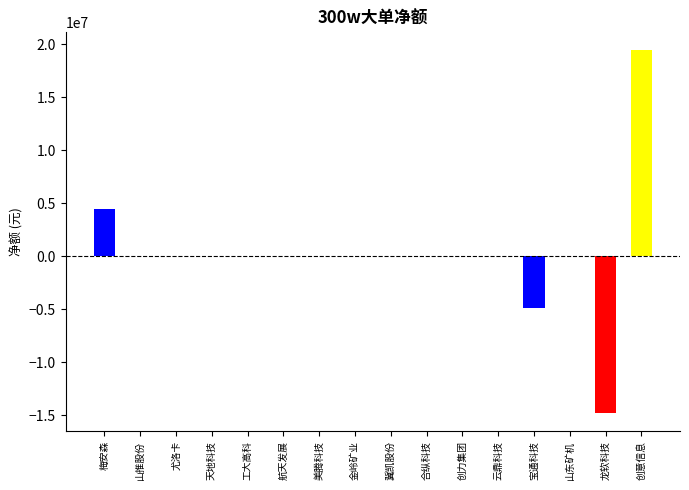

What is the difference between the second highest and second lowest values?

9336148